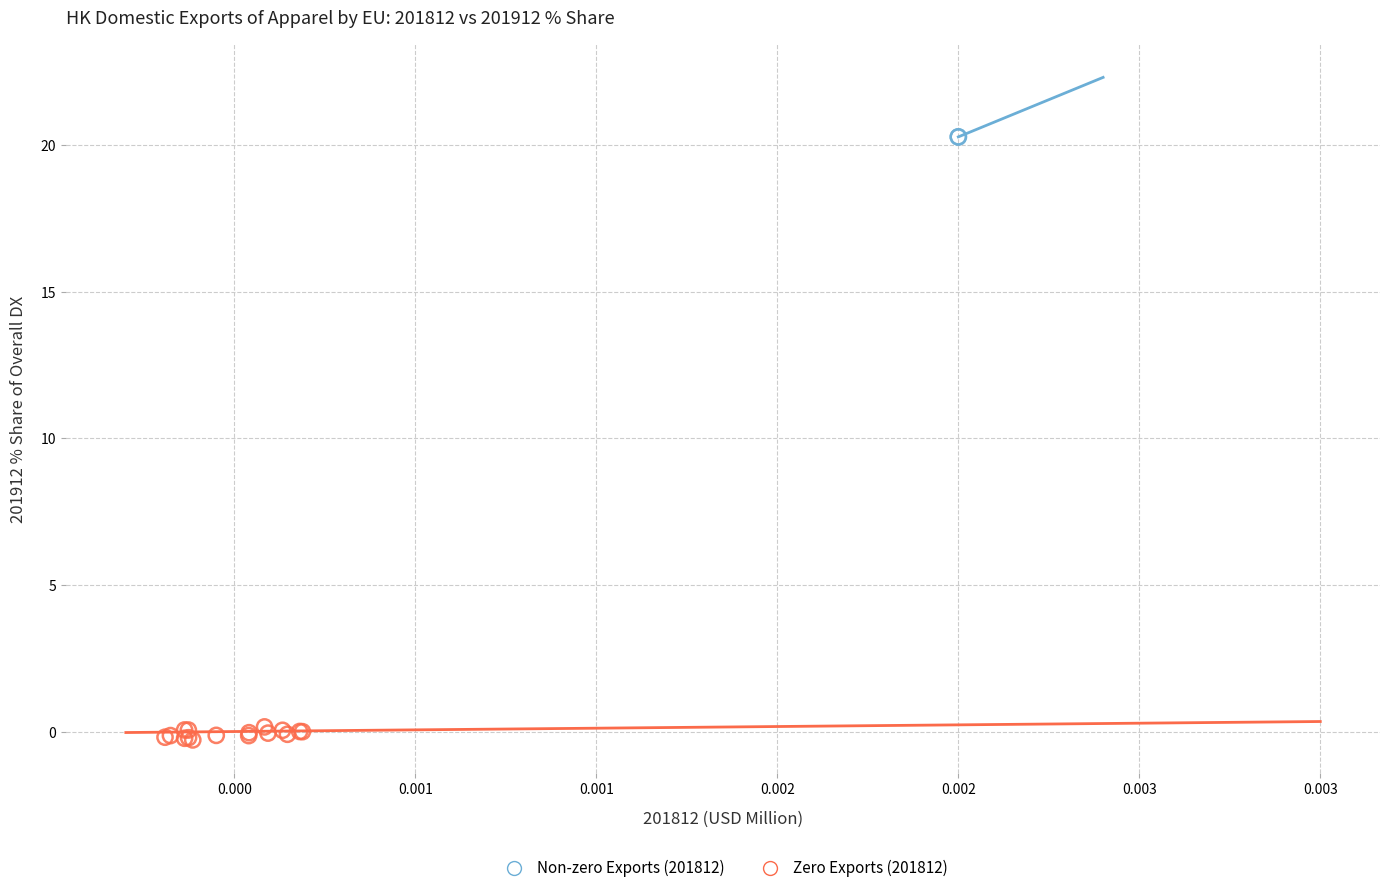

Which series reaches the minimum Y coordinate?

Zero Exports (201812)